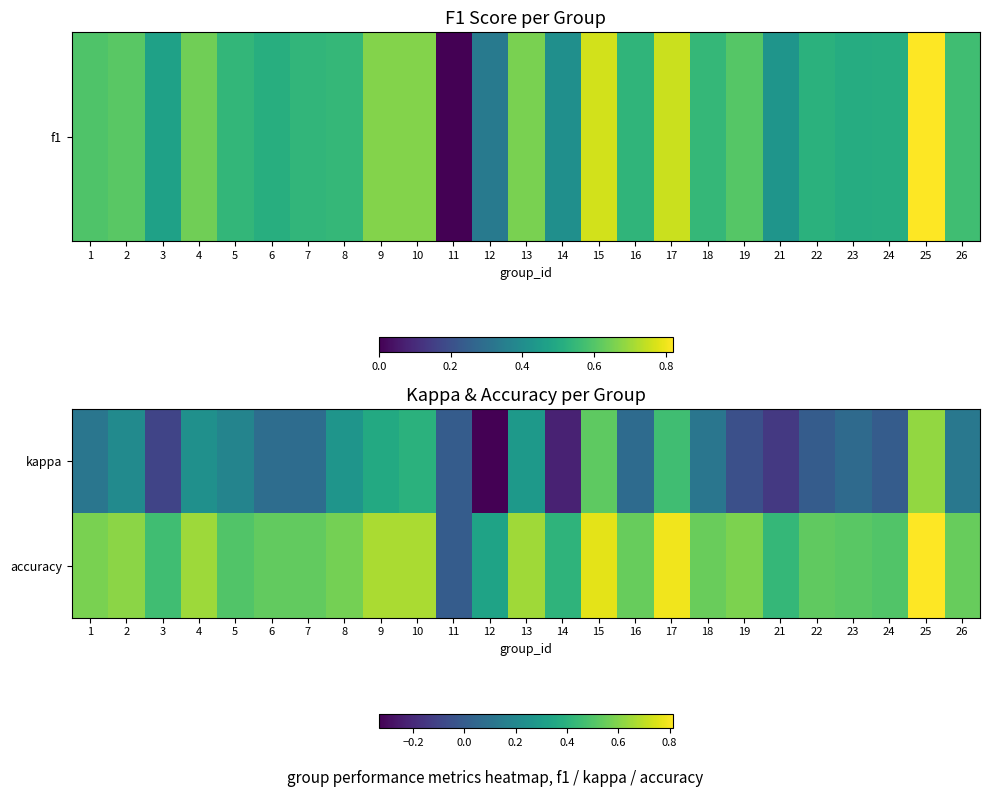

At which category is the sum across all series the highest?

25